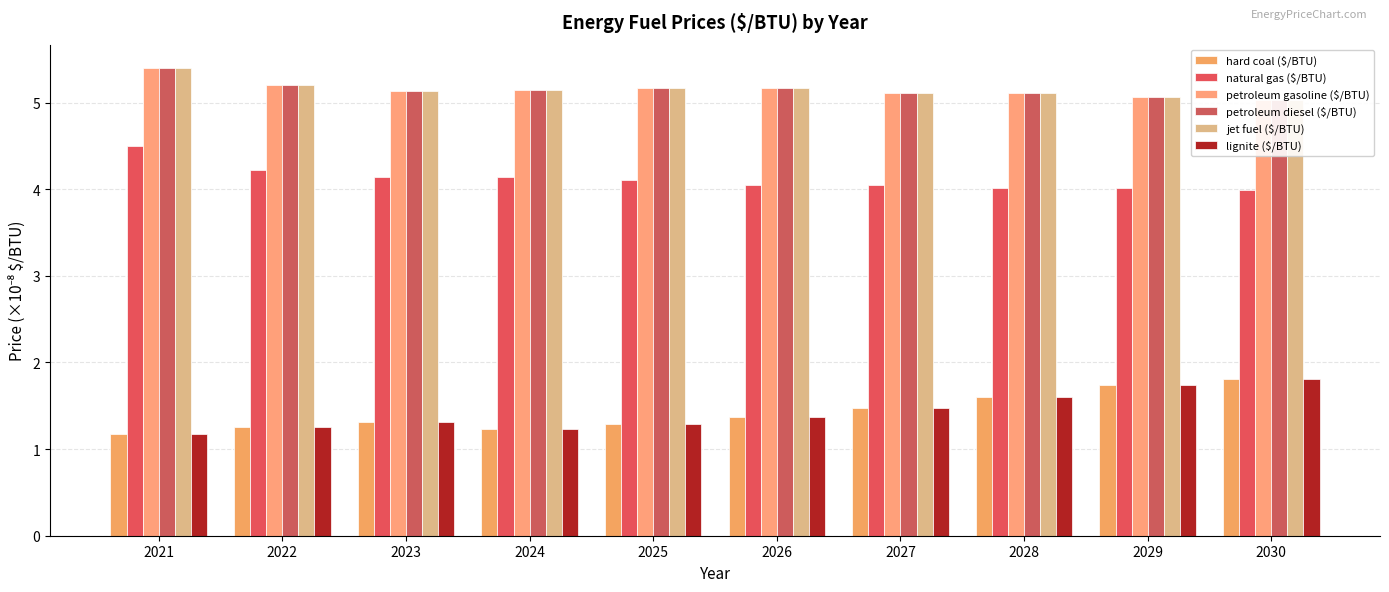

Which series has the largest range (max minus min)?

hard coal ($/BTU)